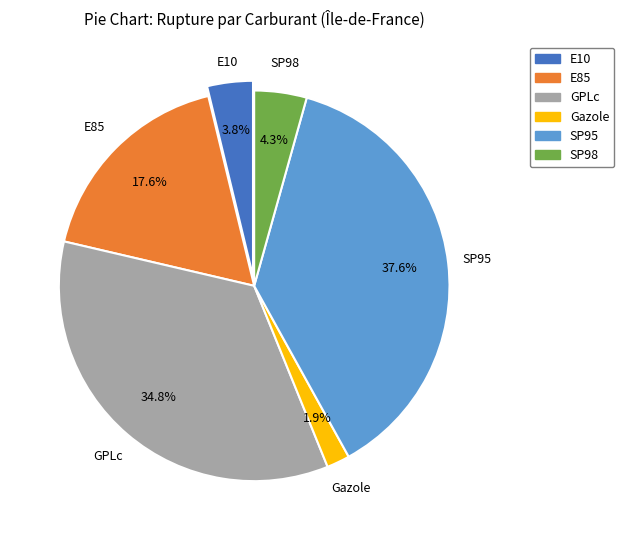

Which has a higher value, E10 or Gazole?

E10